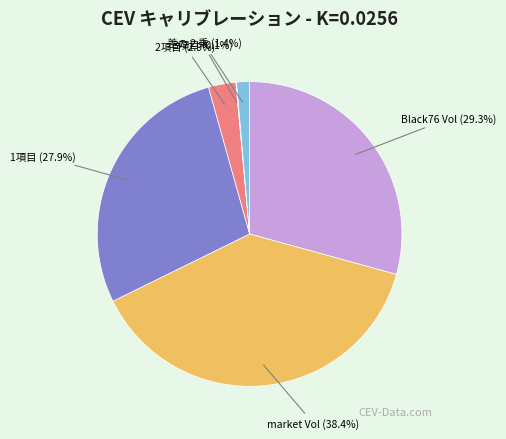

Is there any slice that represents more than half of the pie?

No